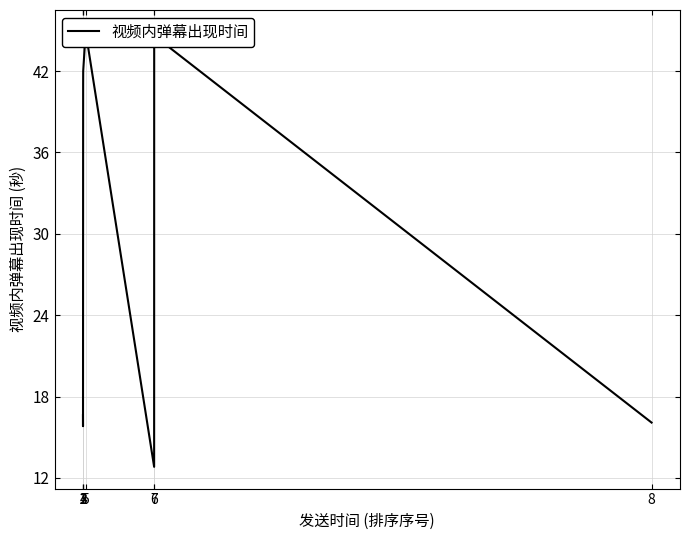

What is the change in value from 4 to 7?

+2.6